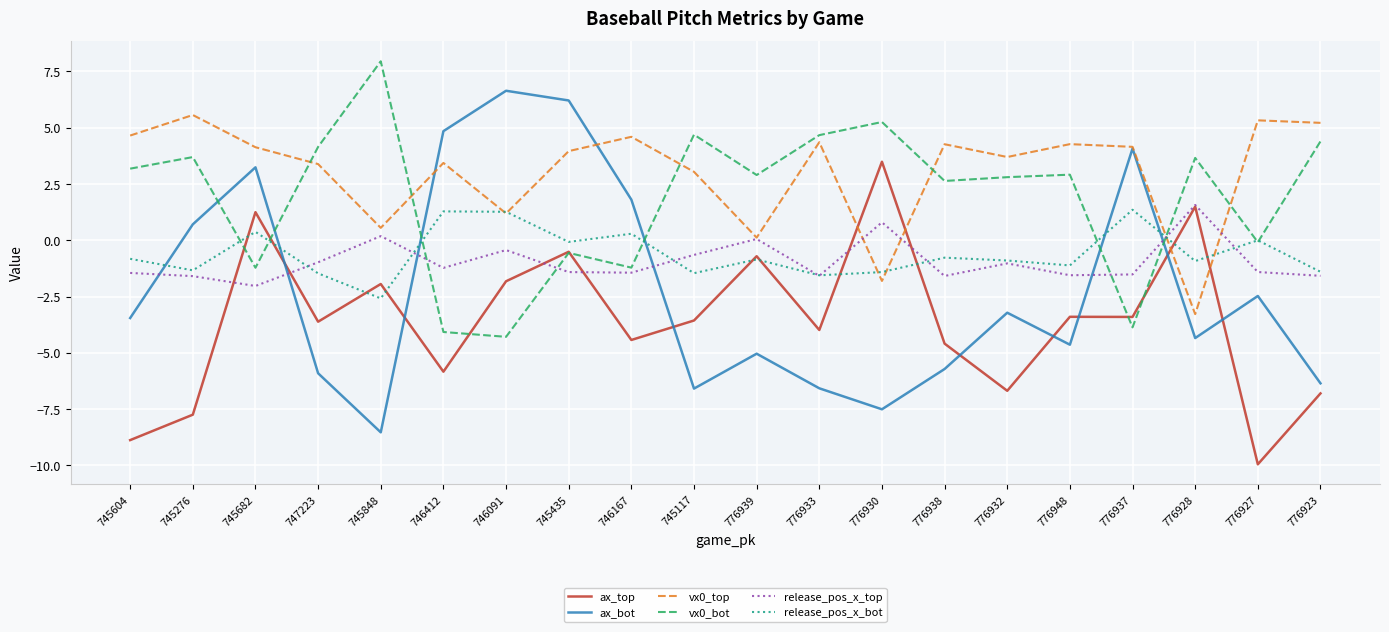

True or false: ax_top and release_pos_x_bot cross at least once.

True